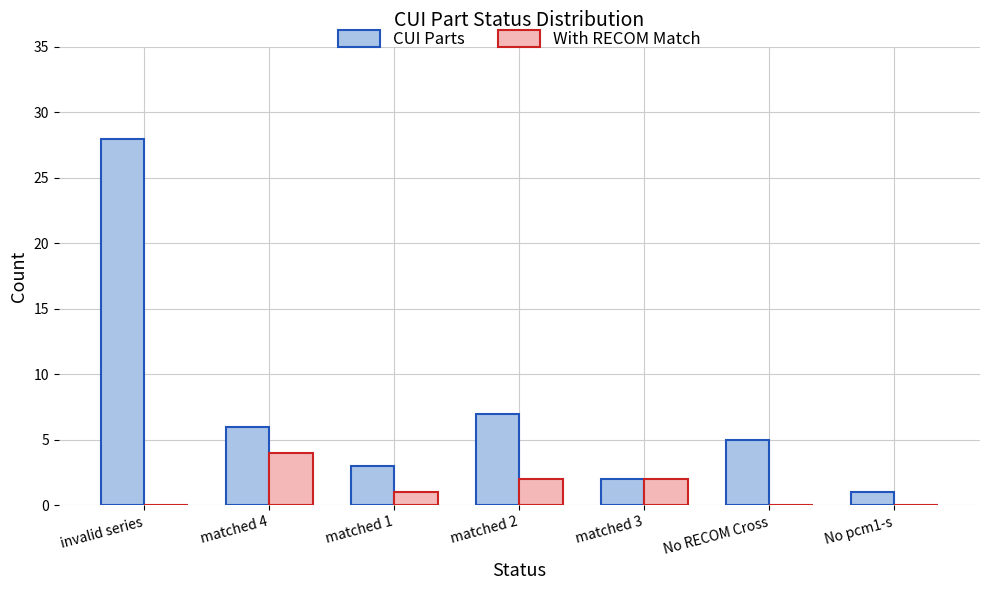

At which category is the sum across all series the highest?

invalid series